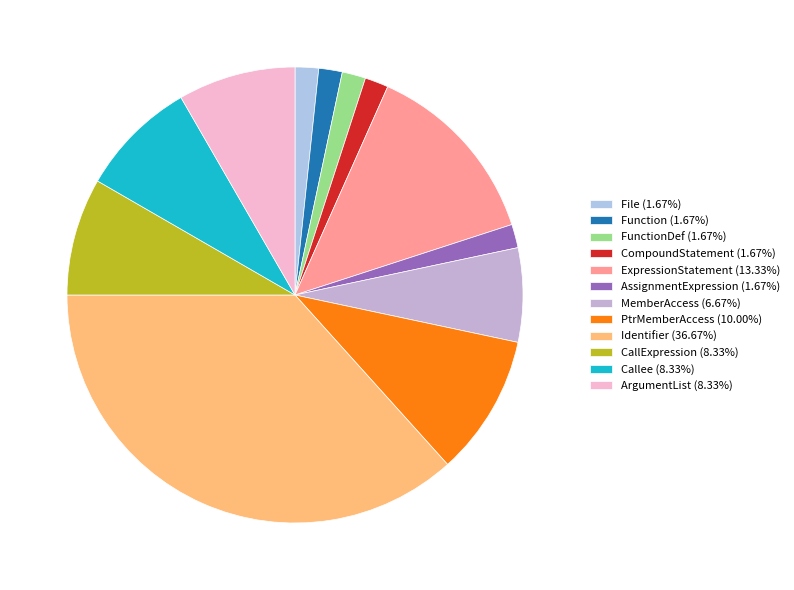

Which slice is the largest?

Identifier